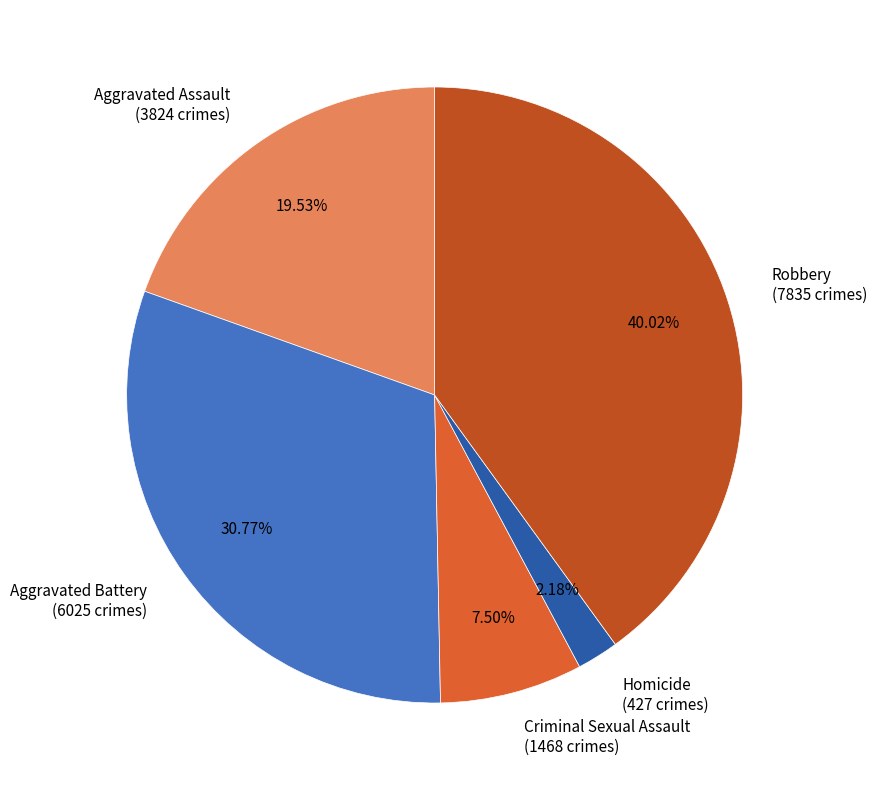

How many slices are in this pie chart?

5